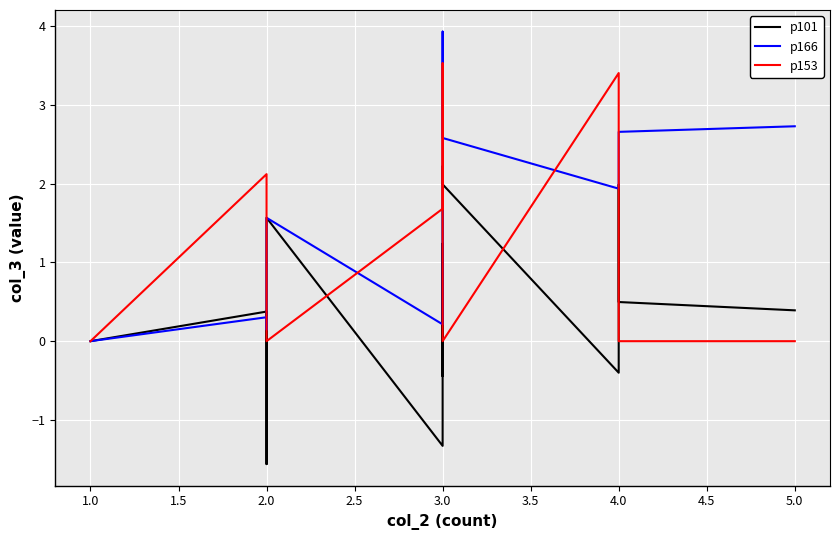

How many lines are shown in the chart?

3